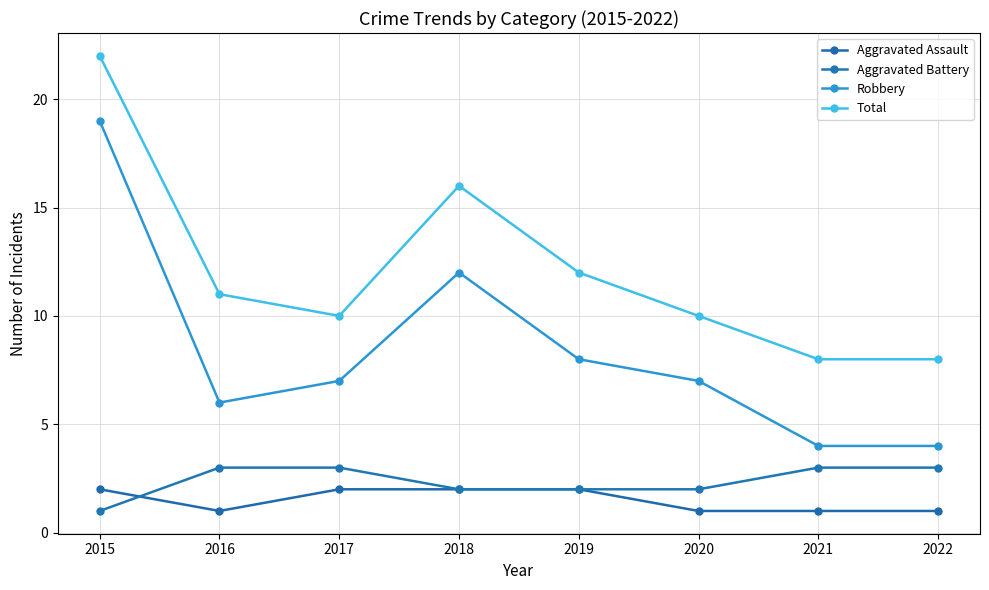

Reading left to right, extract all data points from this chart.

Aggravated Assault: 2	1	2	2	2	1	1	1
Aggravated Battery: 1	3	3	2	2	2	3	3
Robbery: 19	6	7	12	8	7	4	4
Total: 22	11	10	16	12	10	8	8